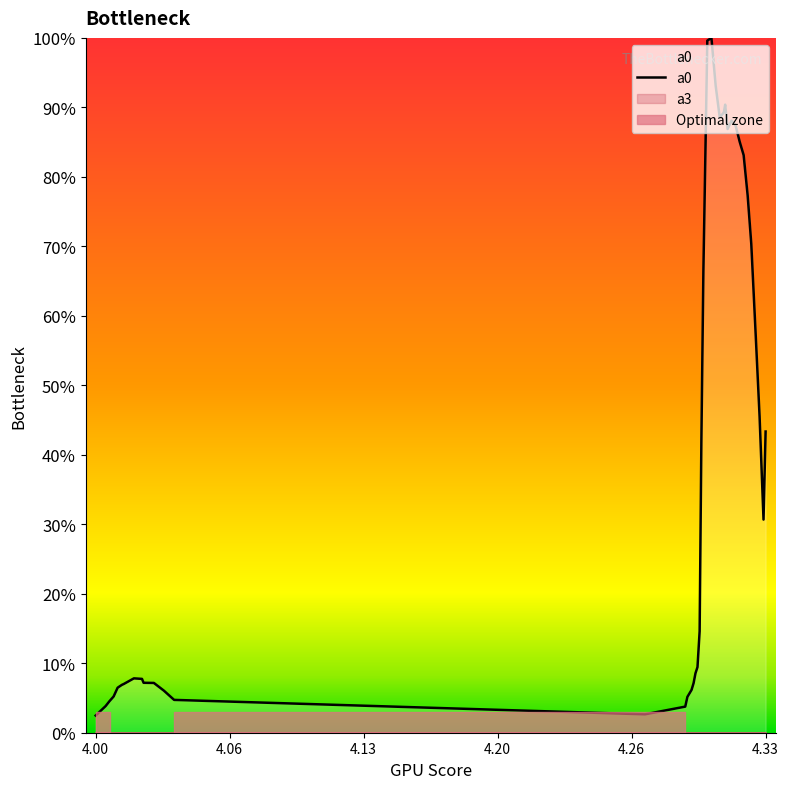

True or false: the data shows 1.4 at 29.

False